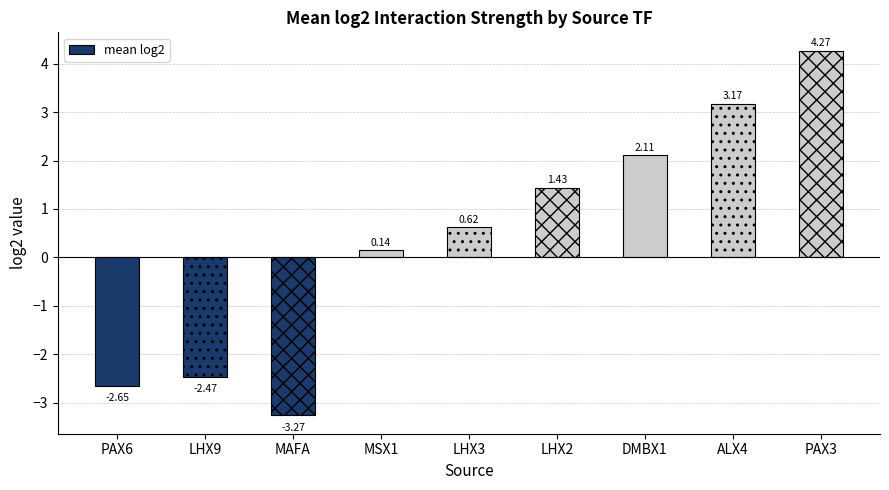

What is the average value?

0.4